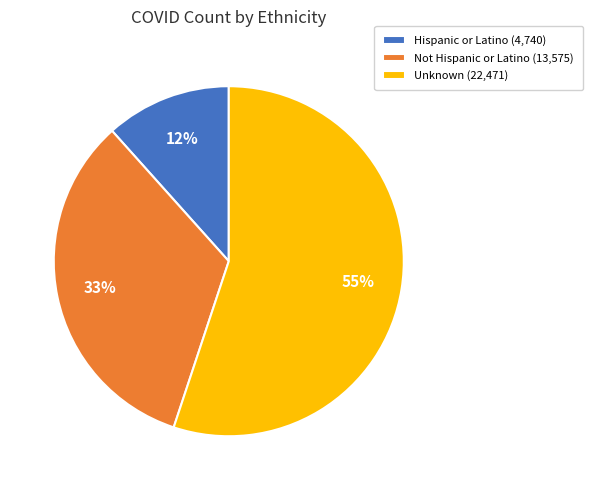

Rank the categories by value from lowest to highest.

Hispanic or Latino, Not Hispanic or Latino, Unknown